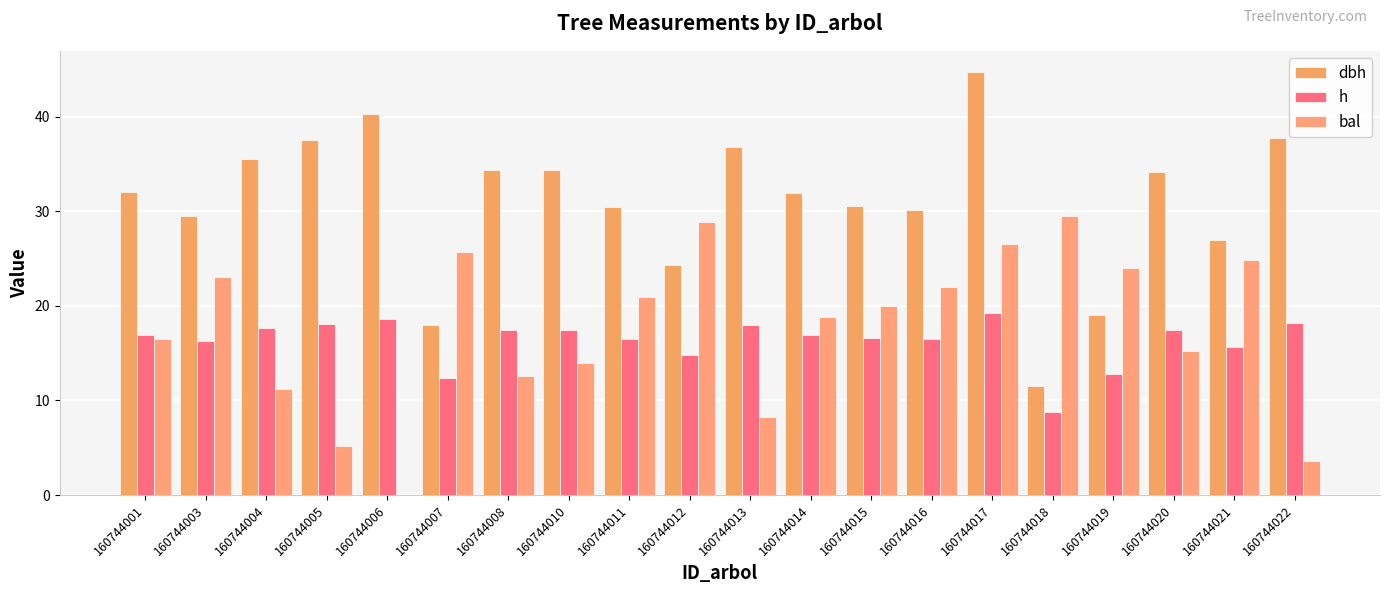

Between 160744008 and 160744021, which is larger?

160744008